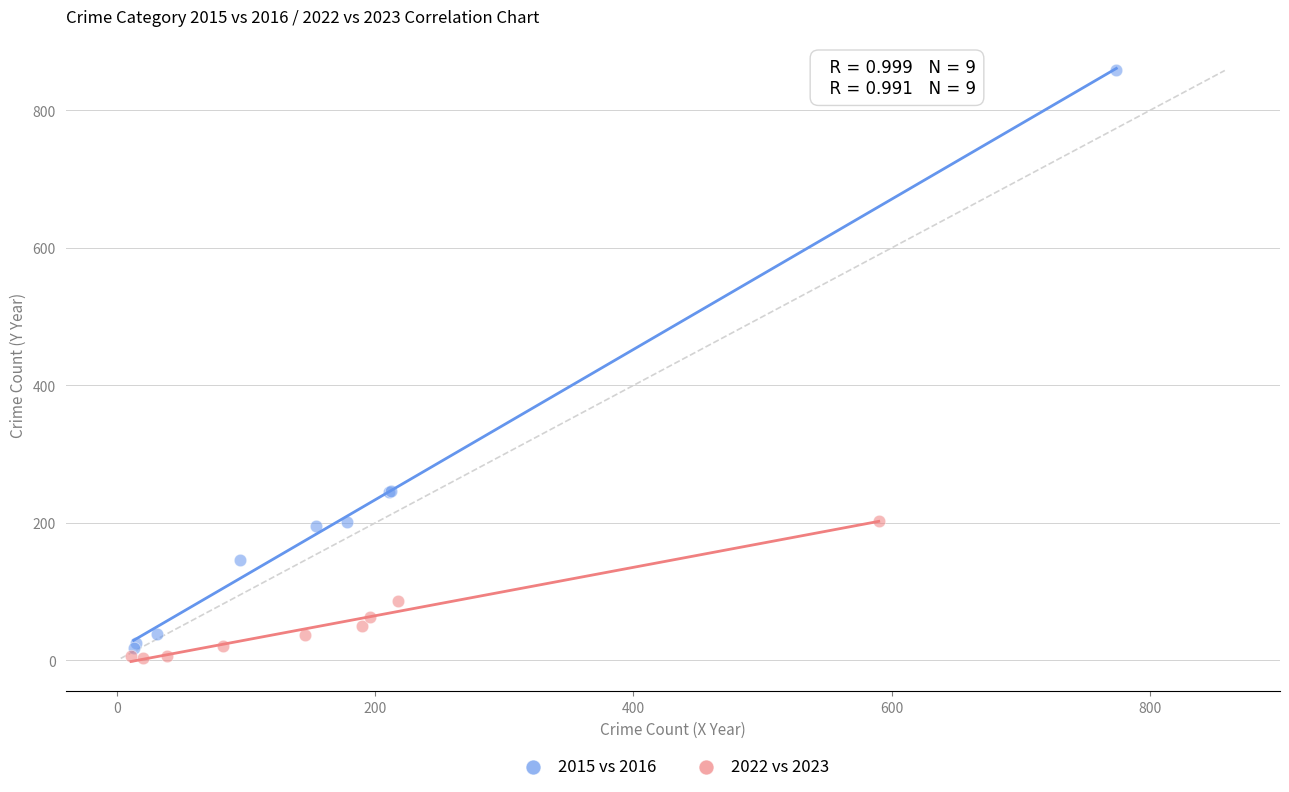

Which series has the largest Y range (max minus min)?

2015 vs 2016